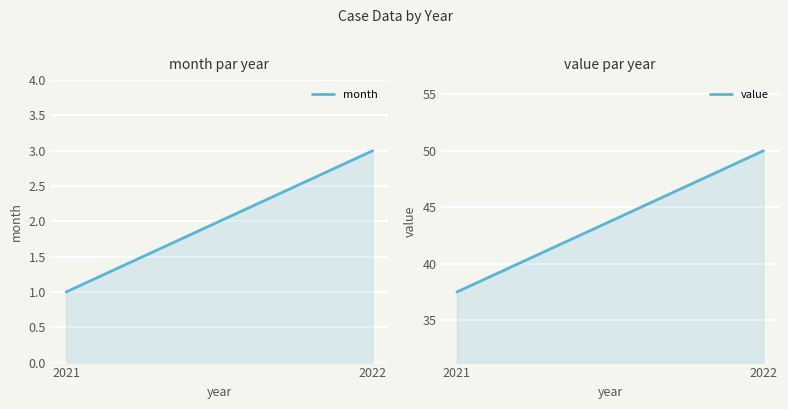

True or false: month has a value of 1.9 at 2022.

False